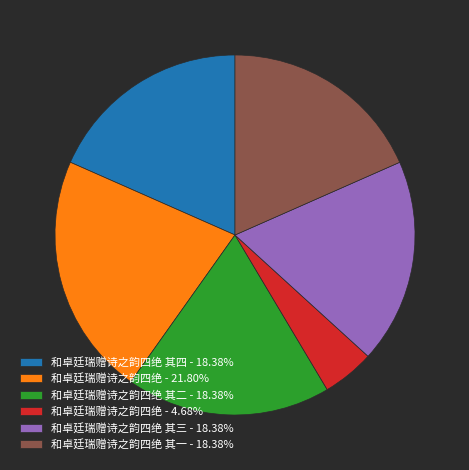

Does 和卓廷瑞赠诗之韵四绝 - 21.80% account for over 50% of the chart?

No